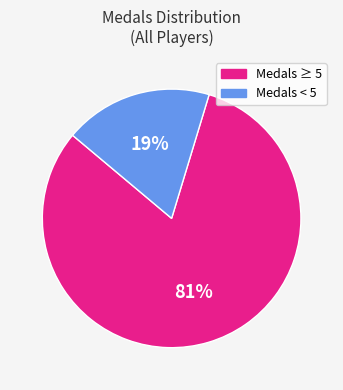

To the nearest percent, what is the average slice percentage?

50%